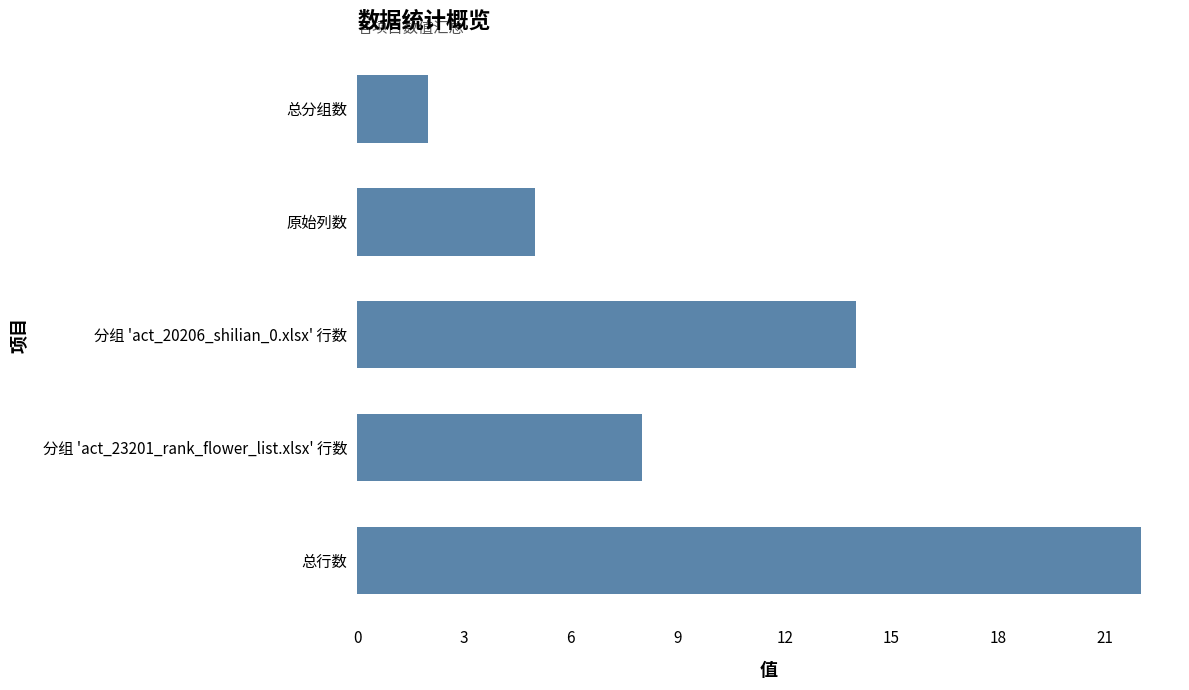

What is the change in value from 总分组数 to 分组 'act_23201_rank_flower_list.xlsx' 行数?

+6